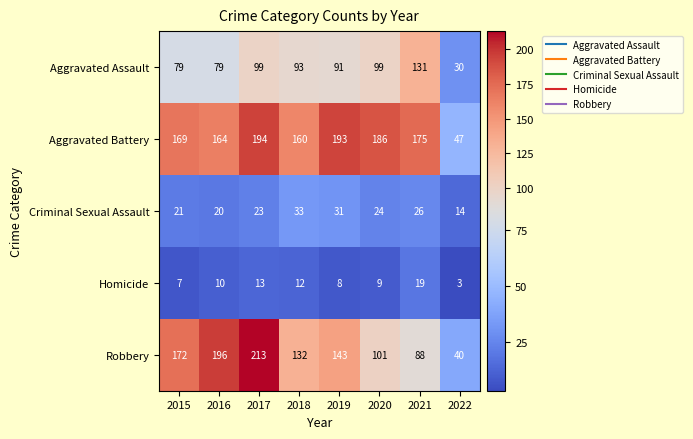

What is the maximum value shown in the chart?

213